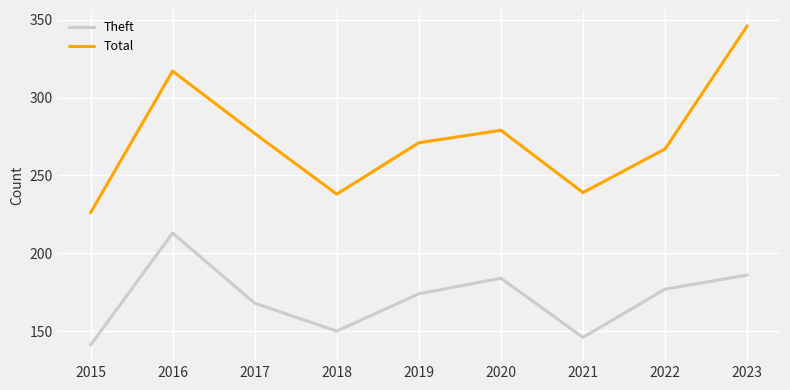

What are all the series names shown in the legend?

Theft, Total